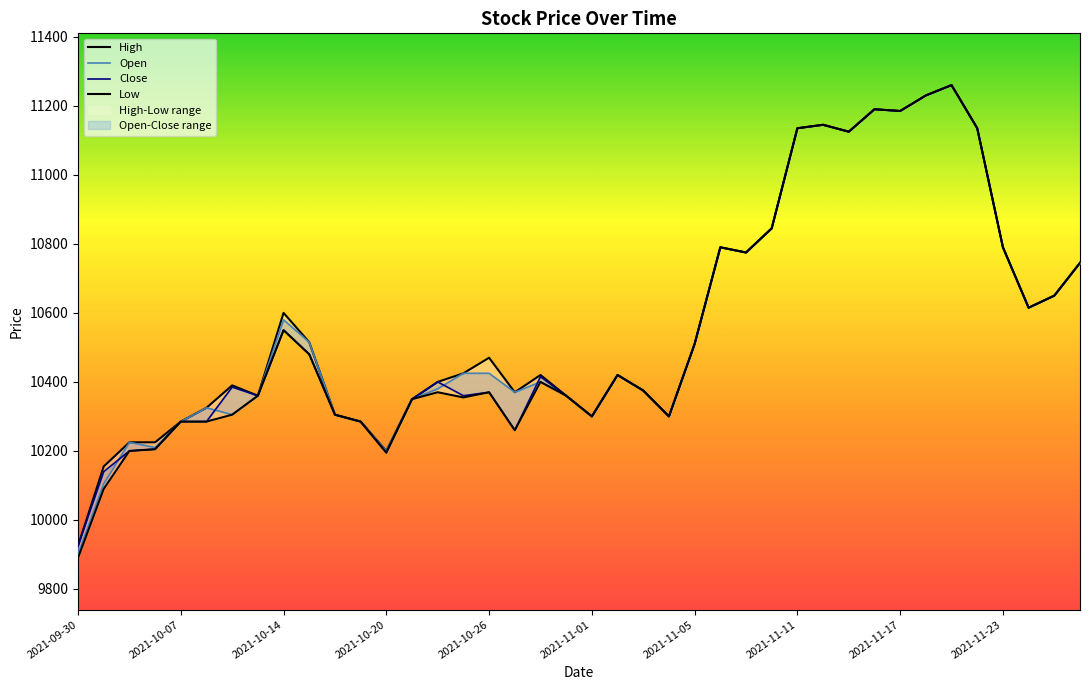

What are all the series names shown in the legend?

High, Open, Close, Low